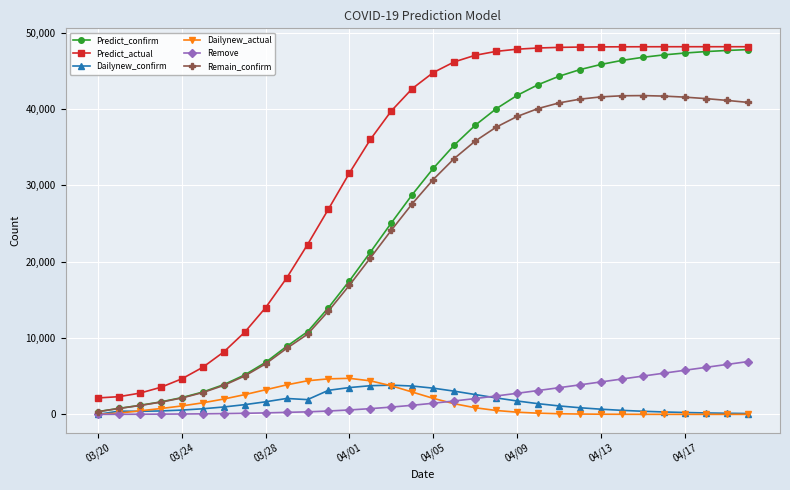

True or false: Dailynew_confirm has more than 2 interior local peaks.

True